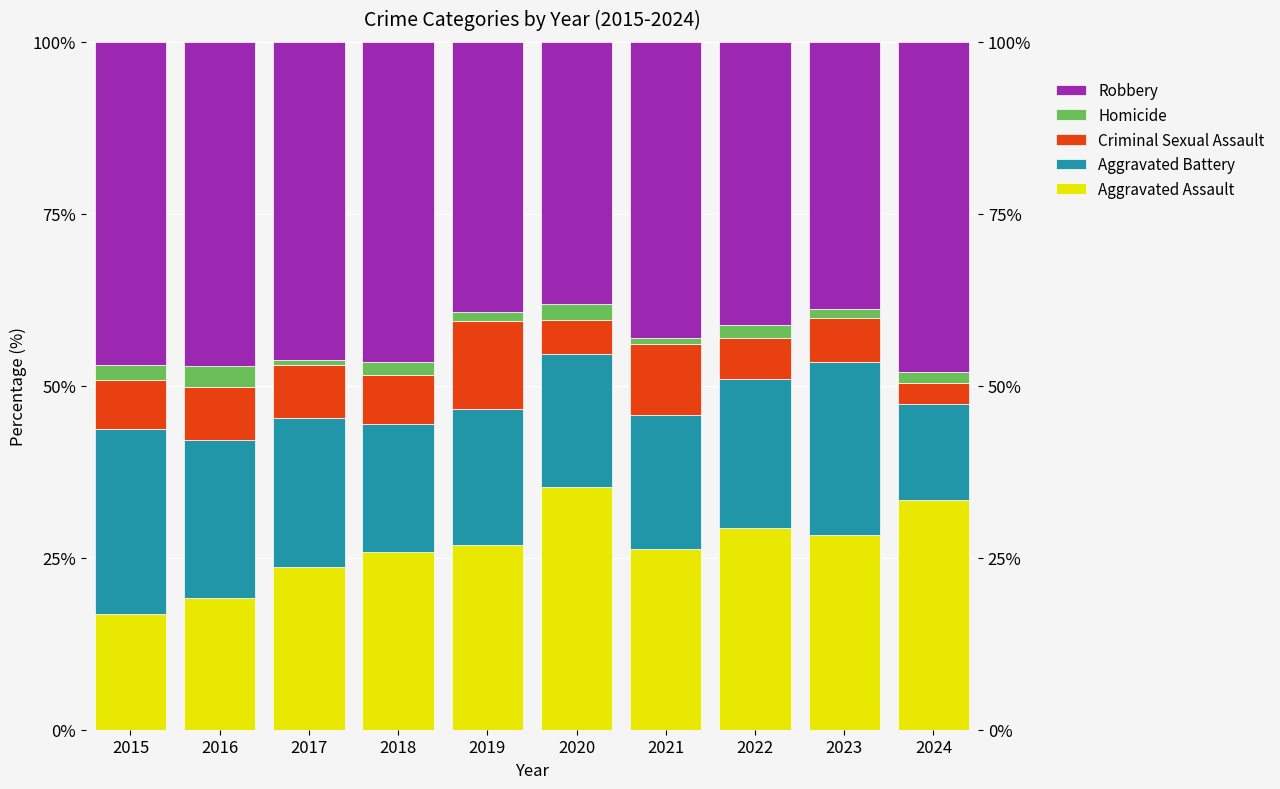

Reading left to right, list all the values displayed in this chart.

Aggravated Assault: 2015=16.8	2016=19.2	2017=23.7	2018=25.8	2019=26.9	2020=35.2	2021=26.2	2022=29.3	2023=28.3	2024=33.3
Aggravated Battery: 2015=27.0	2016=23.0	2017=21.7	2018=18.6	2019=19.8	2020=19.4	2021=19.5	2022=21.7	2023=25.2	2024=14.0
Criminal Sexual Assault: 2015=7.0	2016=7.7	2017=7.6	2018=7.2	2019=12.8	2020=4.9	2021=10.4	2022=5.9	2023=6.4	2024=3.1
Homicide: 2015=2.2	2016=3.1	2017=0.8	2018=1.8	2019=1.3	2020=2.4	2021=0.9	2022=2.0	2023=1.2	2024=1.6
Robbery: 2015=47.0	2016=47.1	2017=46.2	2018=46.6	2019=39.2	2020=38.1	2021=43.0	2022=41.1	2023=38.9	2024=48.1